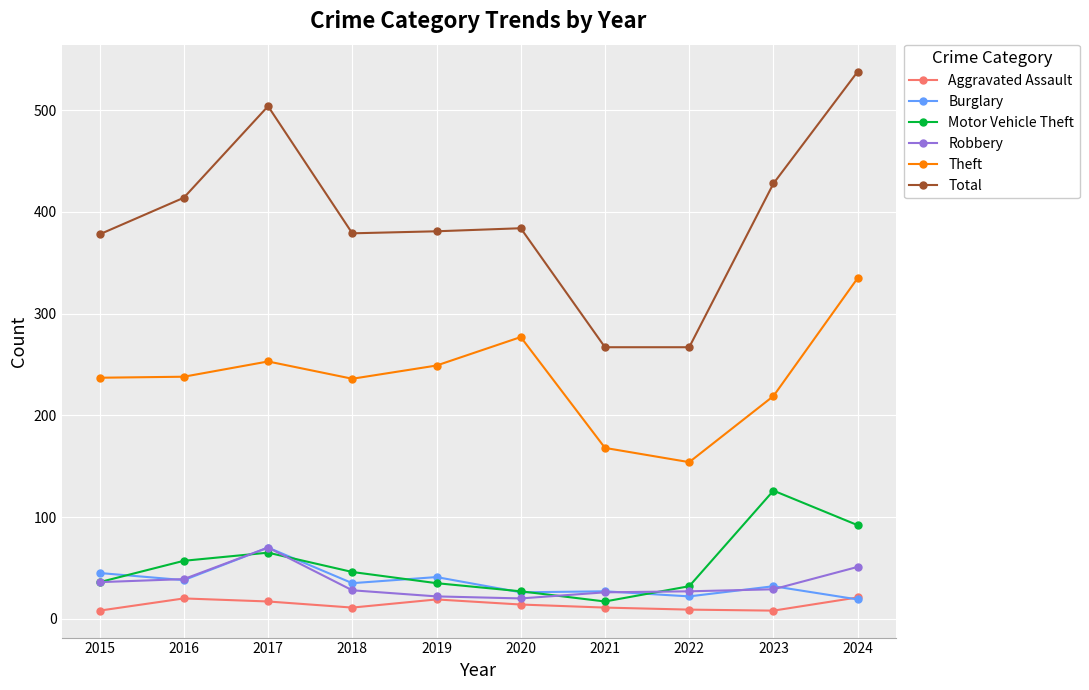

True or false: Motor Vehicle Theft has more than 0 interior local peaks.

True